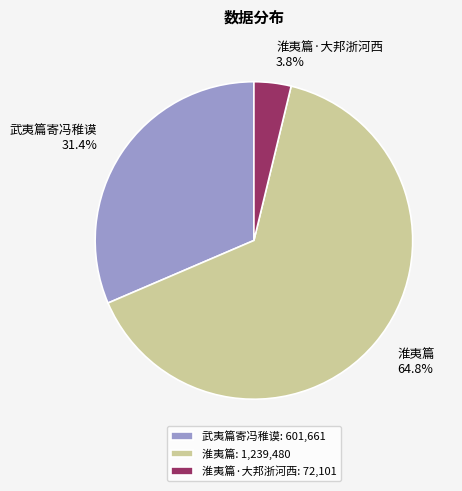

Does 淮夷篇·大邦浙河西 account for over 50% of the chart?

No